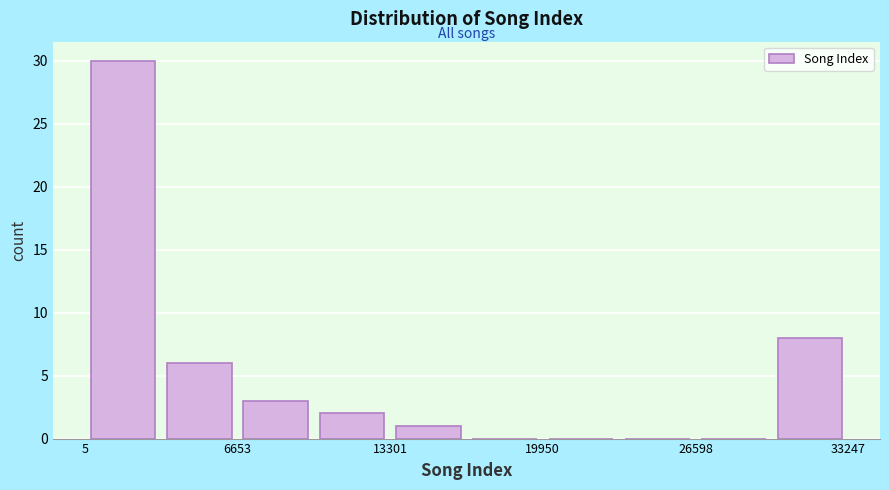

Read against the x-axis, roughly where is the centre of the tallest bar?

2000